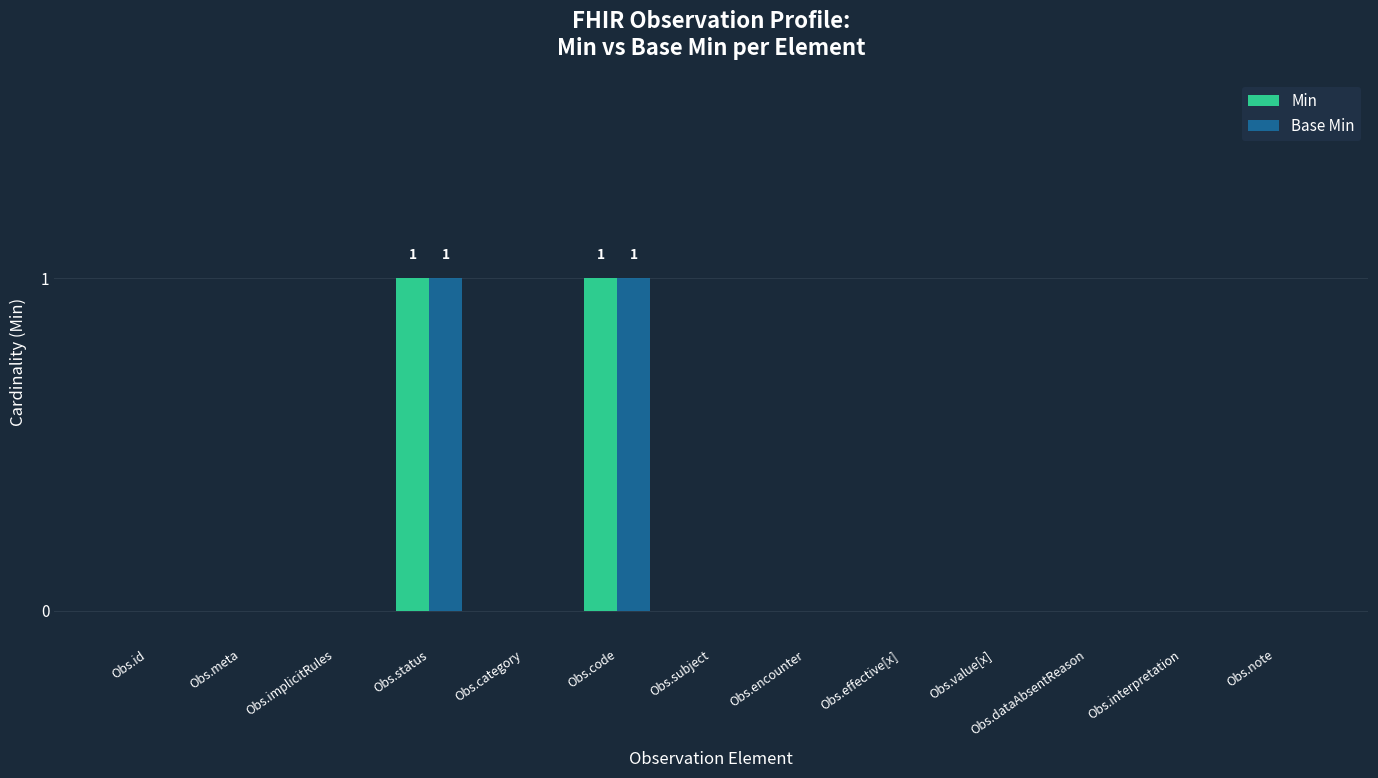

Is it true that Base Min equals 0 at Obs.subject?

True